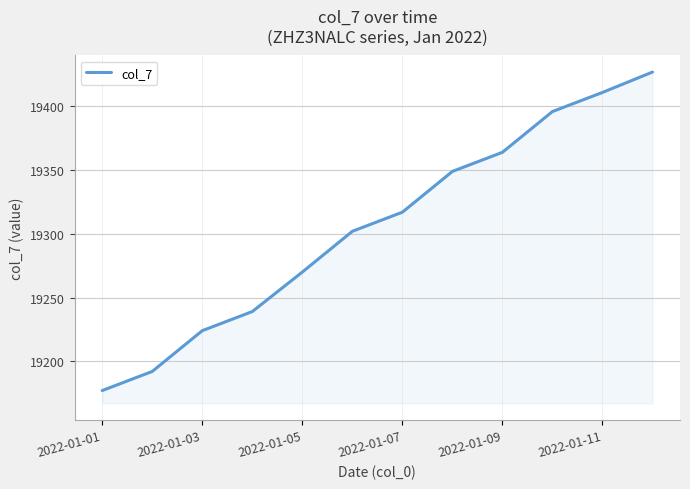

What is the smallest value displayed?

19177